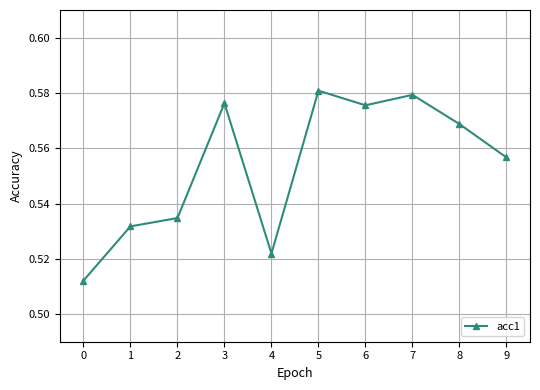

True or false: there are more than 0 points higher than both neighbors.

True